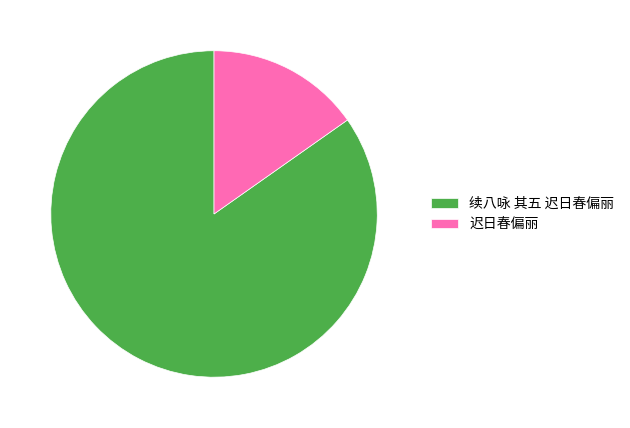

True or false: 迟日春偏丽 accounts for 15% of the total.

True